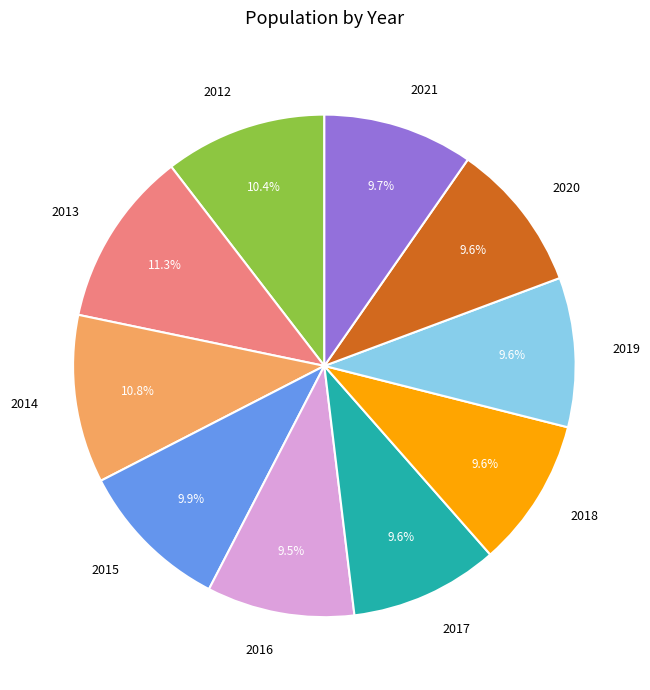

The 2016 slice represents 16% of the pie. True or false?

False